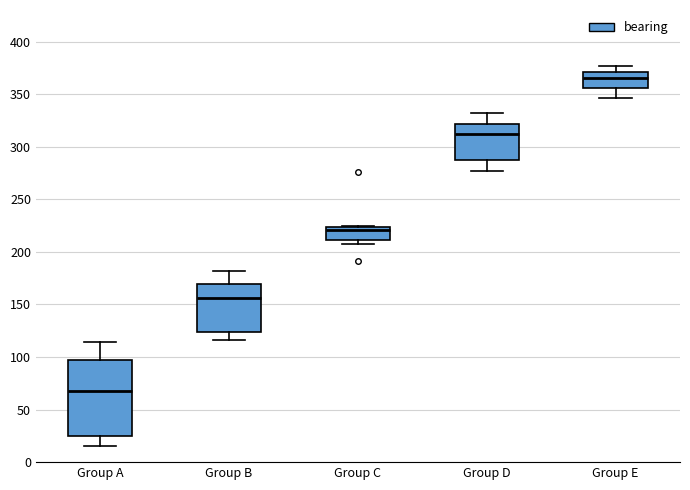

Reading left to right, read every box against the y-axis: the position of its median line, the range the box covers, and the ends of its whiskers. The values are not printed on the chart, so give them approximately, as read against the axis.

Group A: median 70, box 25 to 95, whiskers 15 to 115
Group B: median 155, box 125 to 170, whiskers 115 to 180
Group C: median 220, box 210 to 225, whiskers 205 to 225
Group D: median 310, box 285 to 320, whiskers 275 to 330
Group E: median 365, box 355 to 370, whiskers 345 to 375